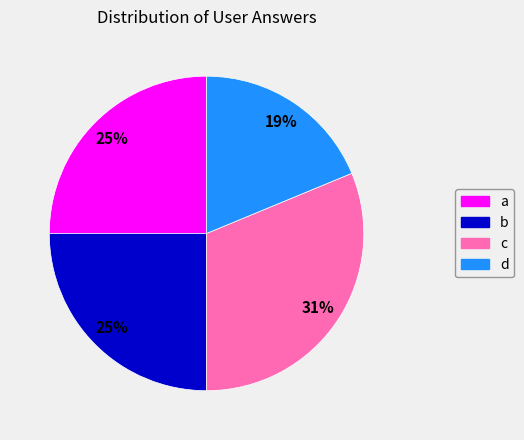

How many segments does this pie chart have?

4